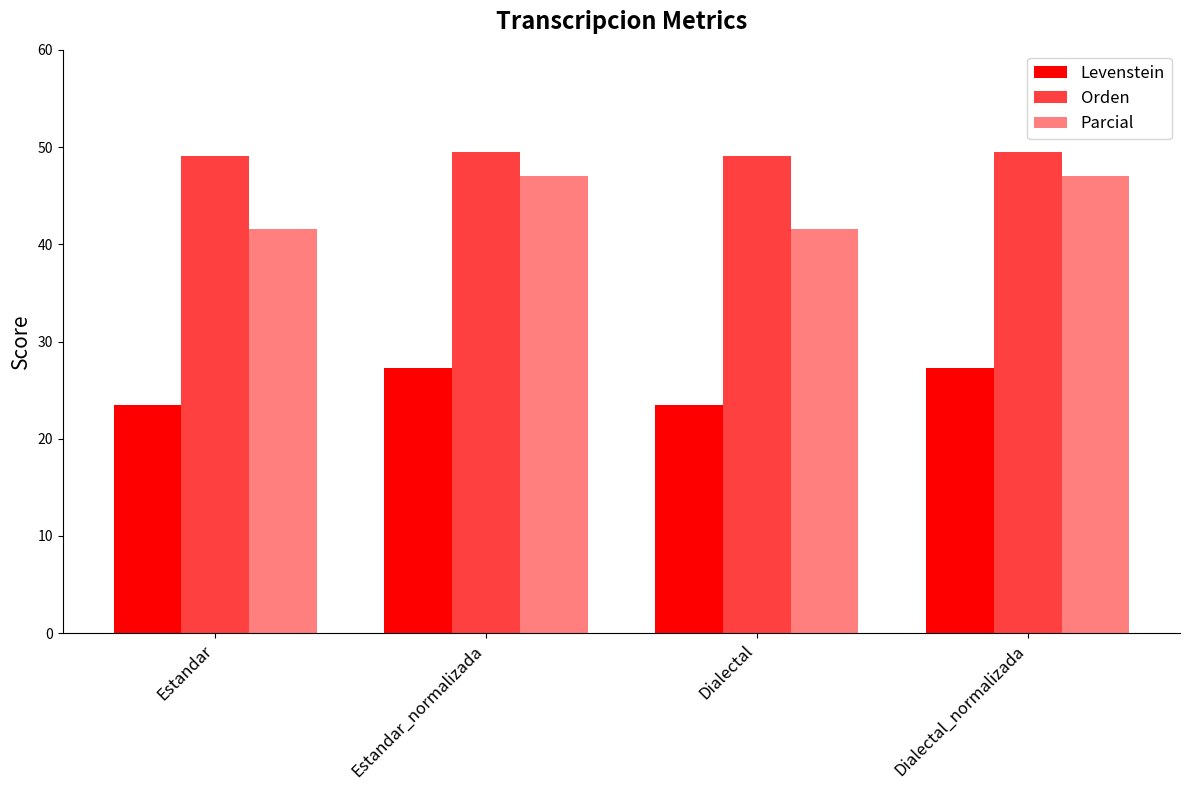

What is the difference between the highest and lowest values at Estandar?

25.6